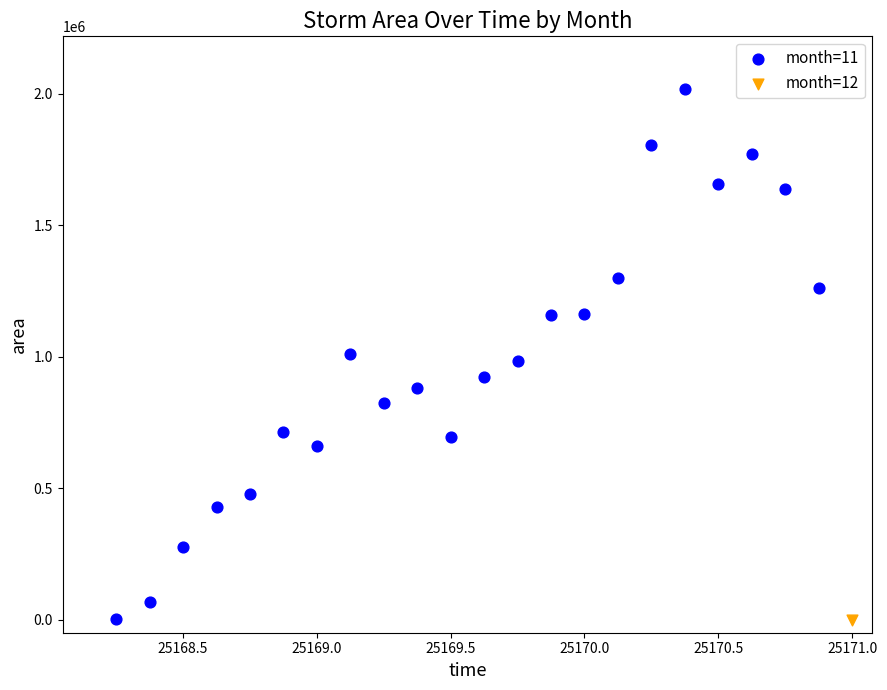

What are all the series names shown in the legend?

month=11, month=12